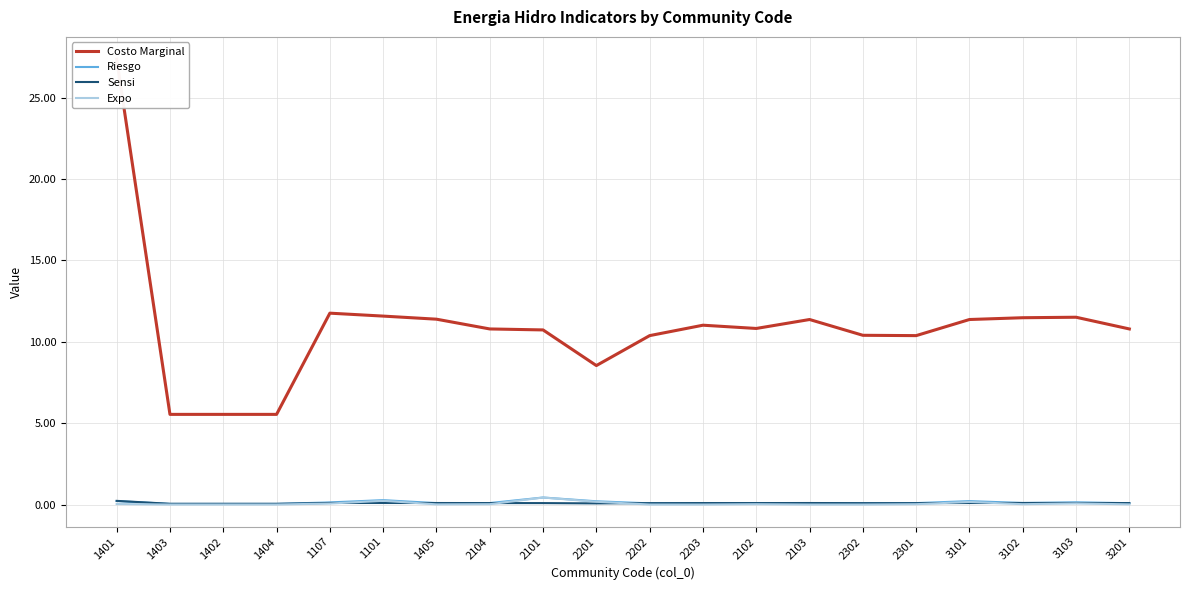

The value of Costo Marginal at 2104 is 17.1. True or false?

False